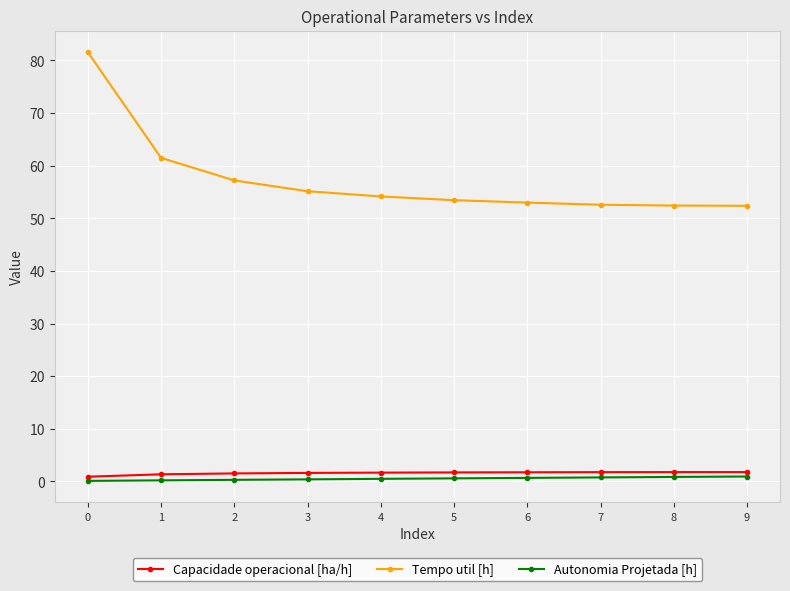

Is the value of Tempo util [h] at 3 greater than the value of Autonomia Projetada [h] at 8?

Yes